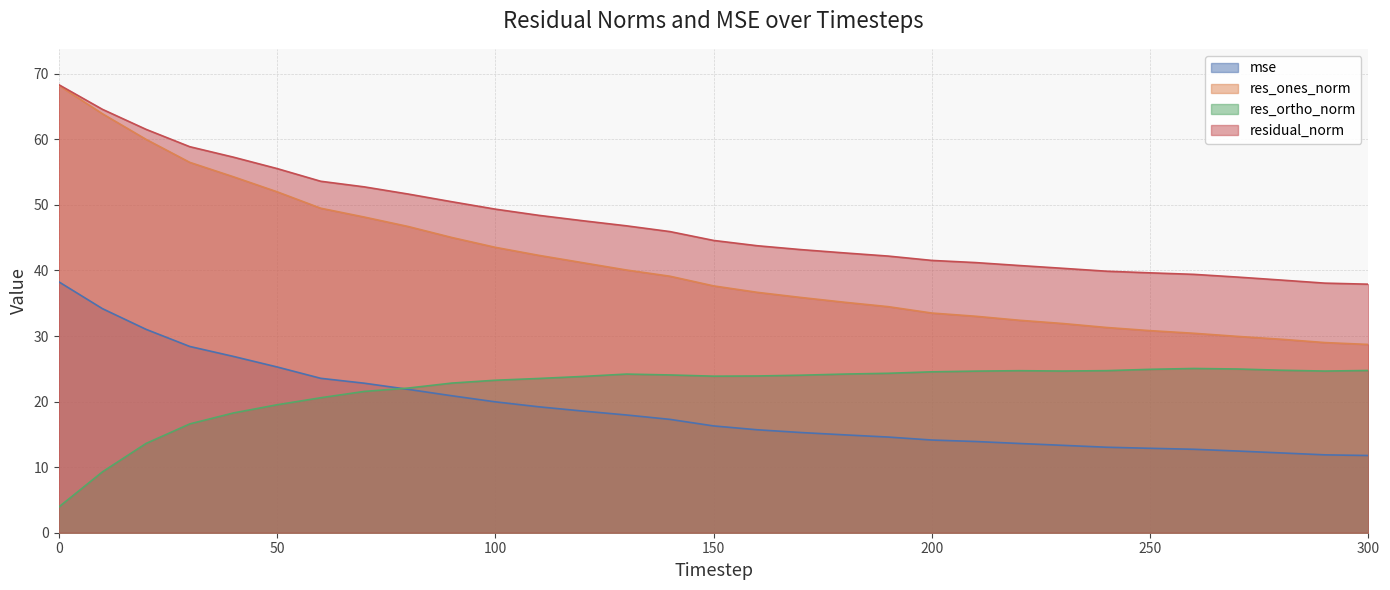

Rank the series by their maximum value, from highest to lowest.

residual_norm, res_ones_norm, mse, res_ortho_norm